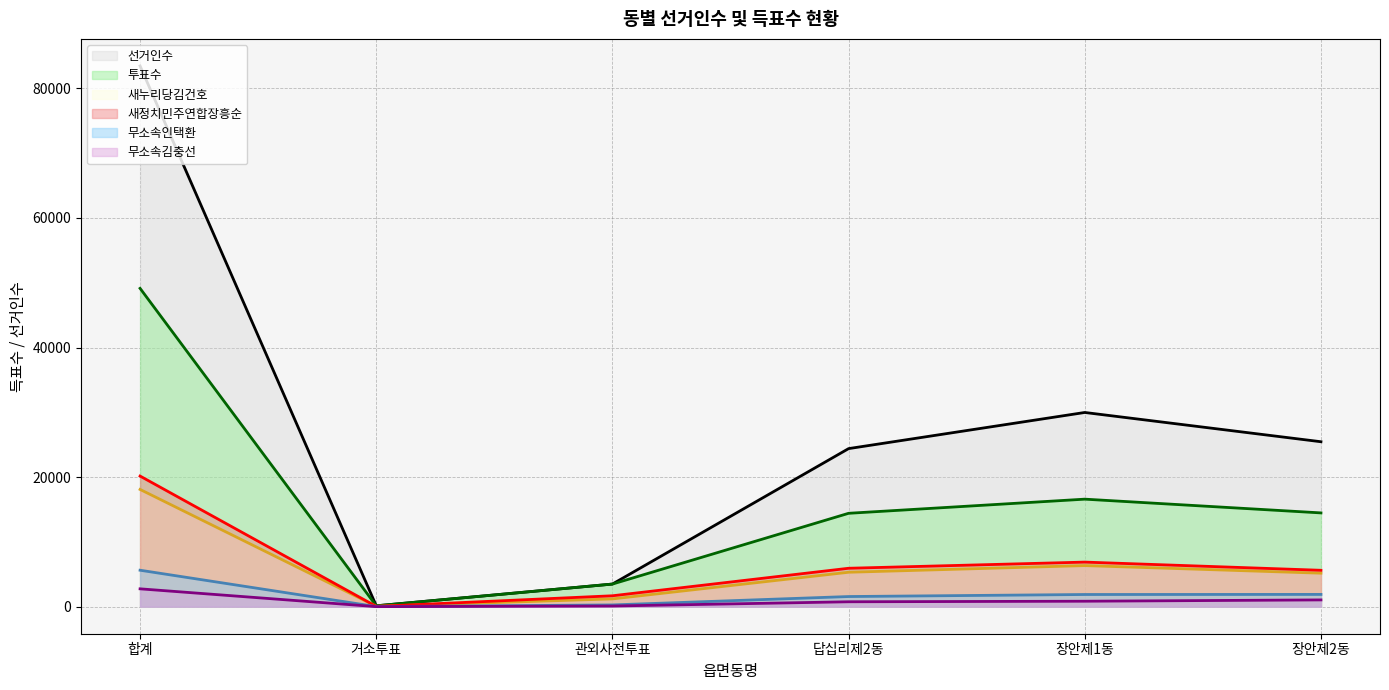

Reading right to left, what are all the values shown in this chart?

선거인수: 25458	29975	24398	3492	138	83461
투표수: 14475	16596	14414	3492	133	49132
새누리당김건호: 5169	6341	5313	1198	62	18096
새정치민주연합장흥순: 5618	6881	5930	1684	41	20161
무소속인택환: 1894	1880	1566	272	15	5628
무소속김충선: 1045	843	758	101	7	2755